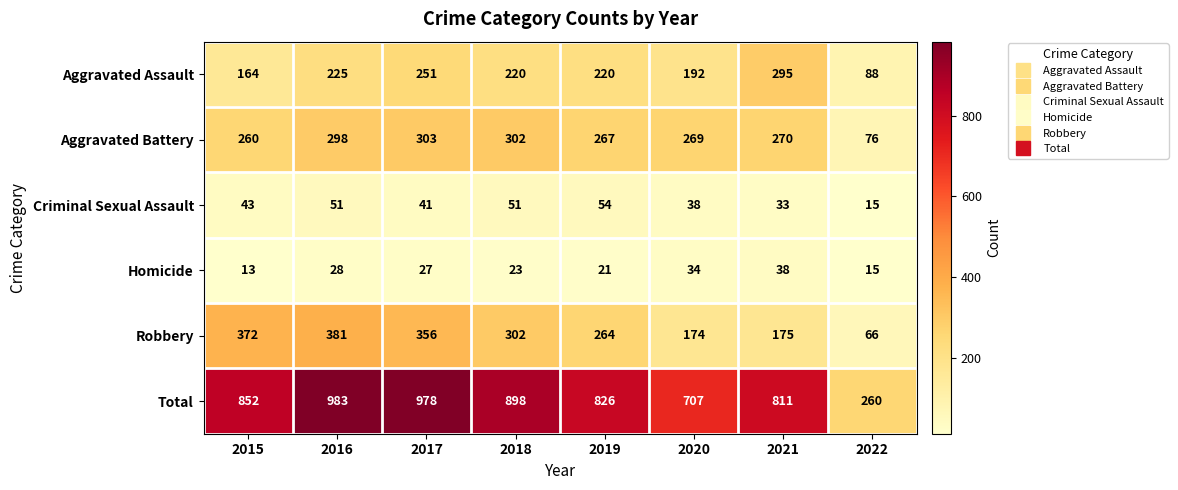

Which series has the largest total across all categories?

Total